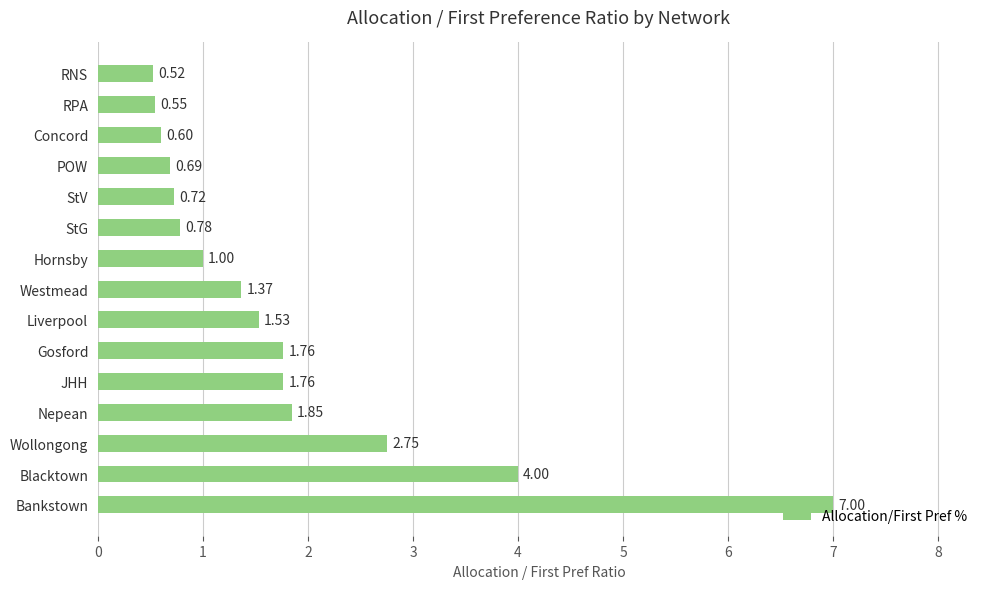

Which has a higher value, Bankstown or Gosford?

Bankstown